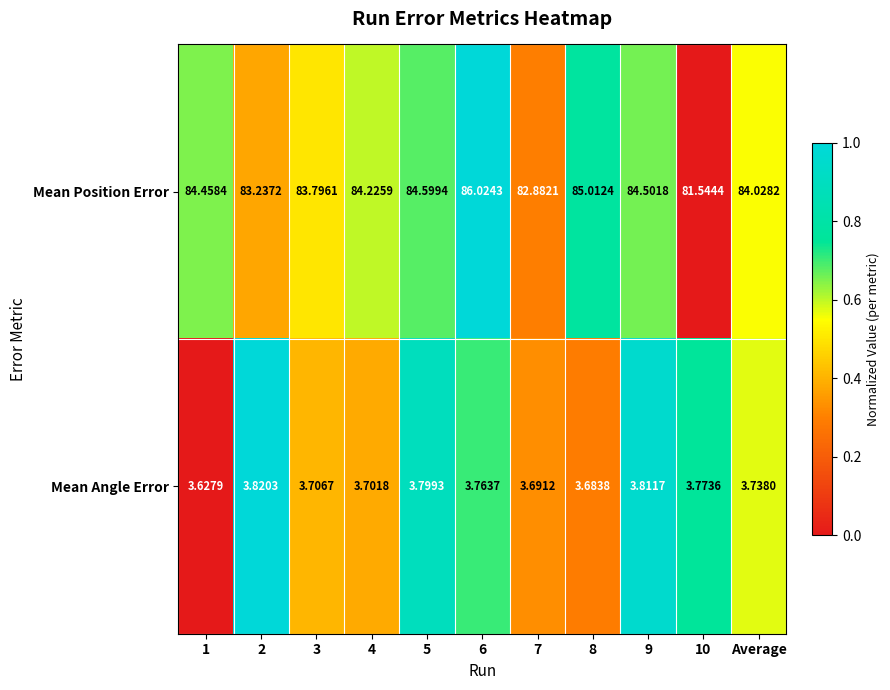

Rank the series by their average value, from highest to lowest.

Mean Position Error, Mean Angle Error